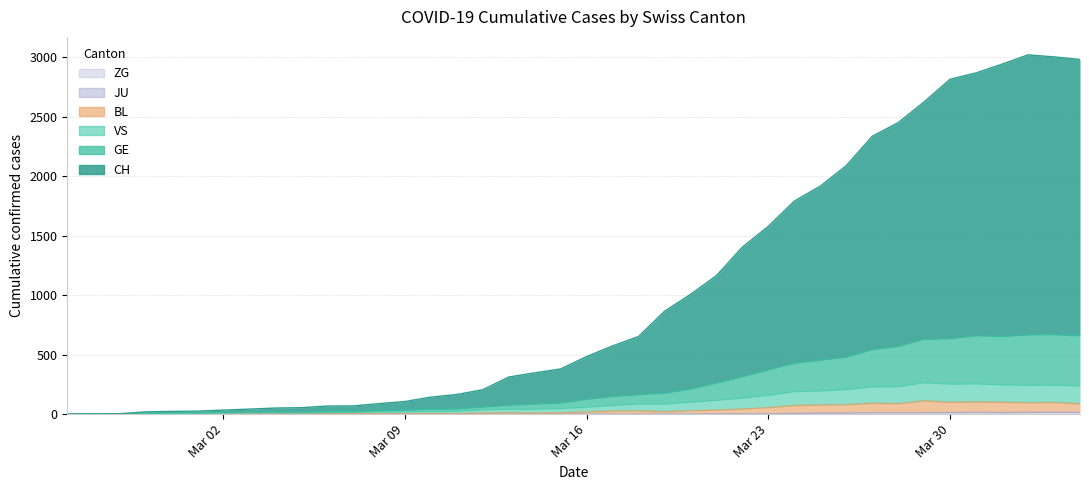

Does the chart have visible grid lines?

Yes